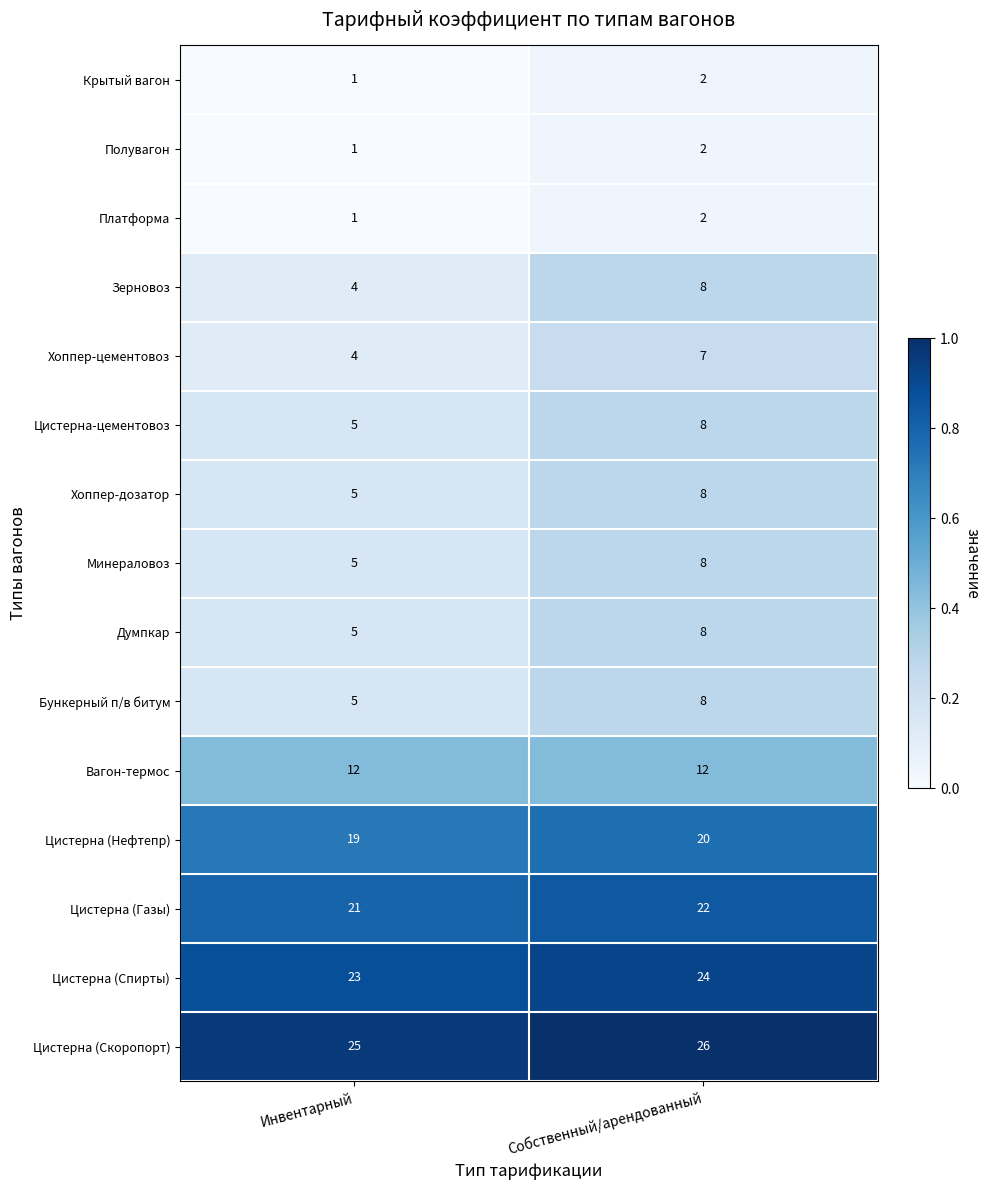

What is the spread (max minus min) of values at Собственный/арендованный?

24